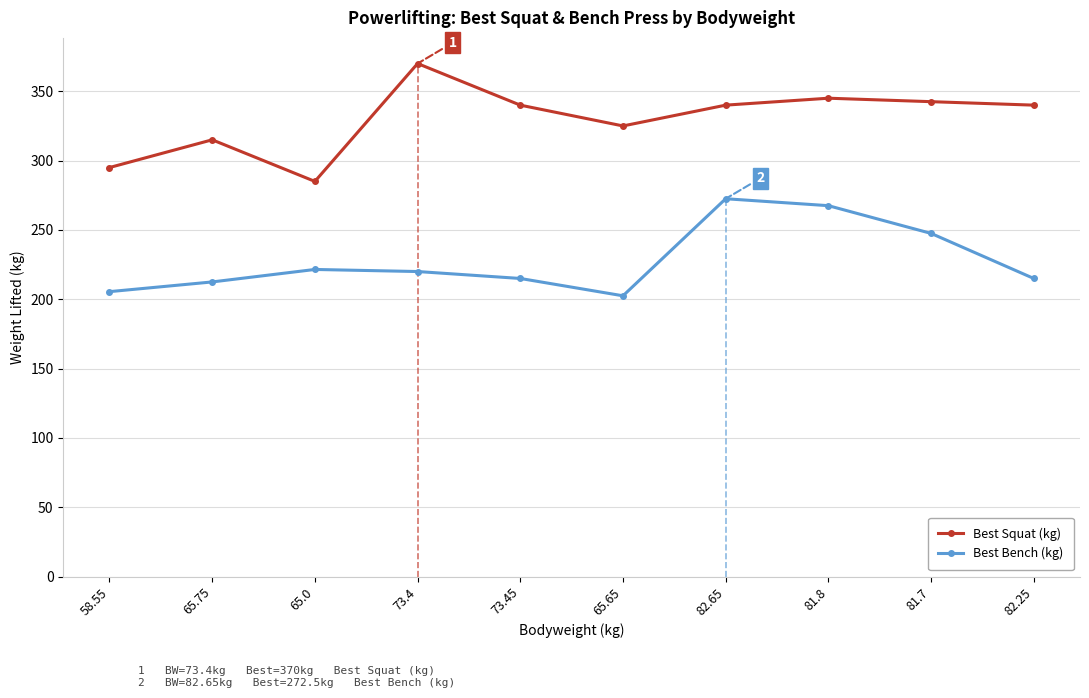

At which label does Best Bench (kg) reach its peak?

82.65